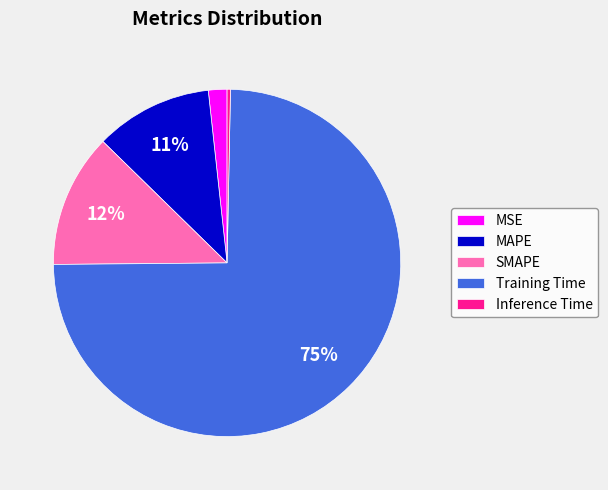

How many slices are in this pie chart?

5